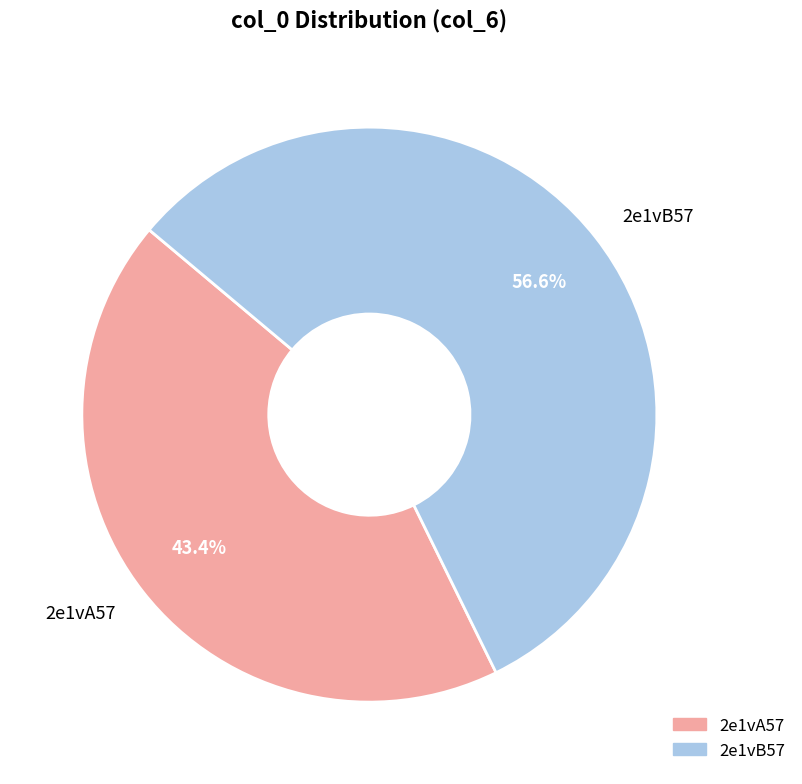

Does 2e1vB57 account for over 50% of the chart?

Yes